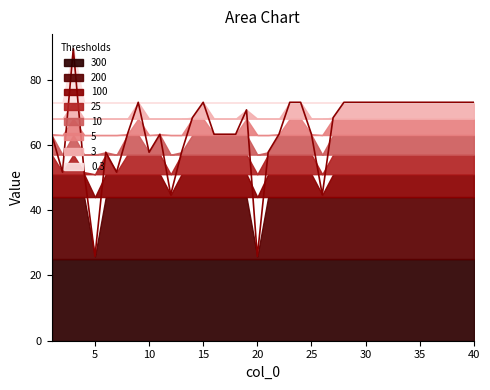

Where is the data nearest to the value 57?

6